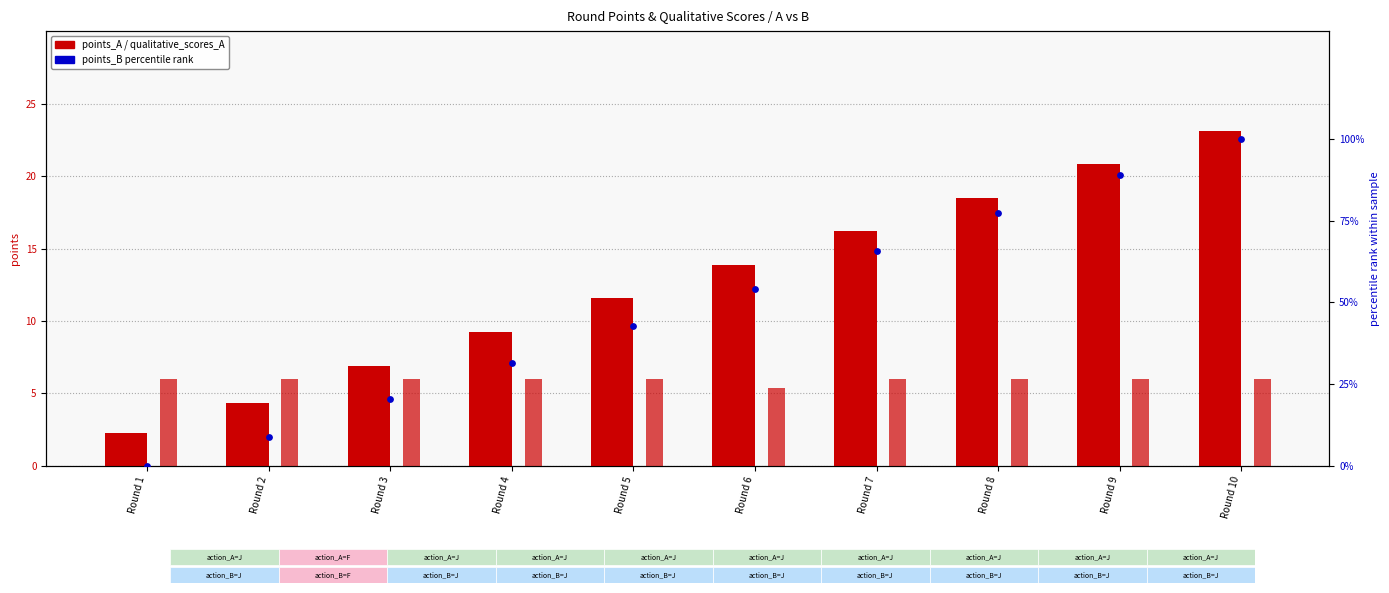

At how many categories does at least one series exceed 16?

8